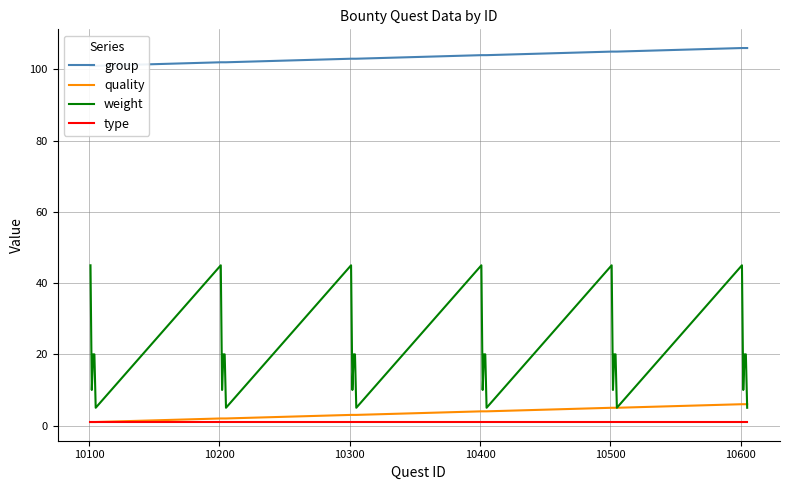

What is the difference between the maximum and minimum values in the weight series?

40